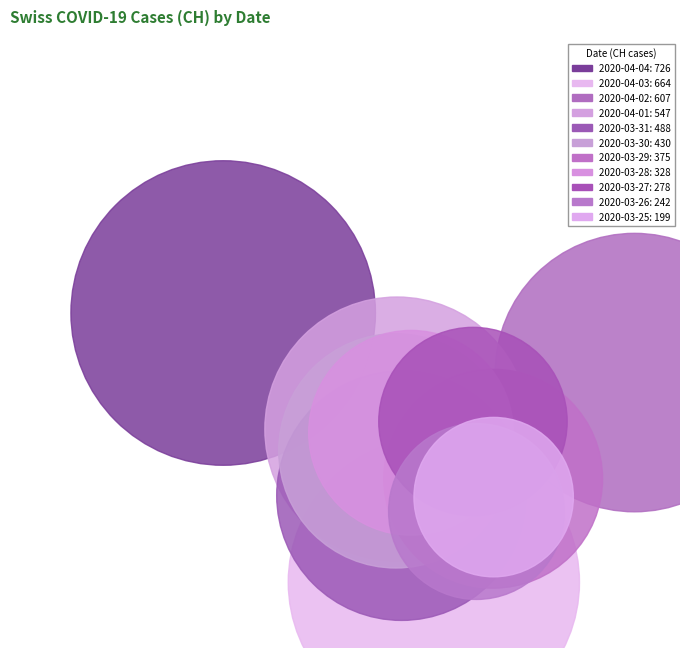

Is the sum of 2020-04-02 and 2020-03-30 greater than half?

No